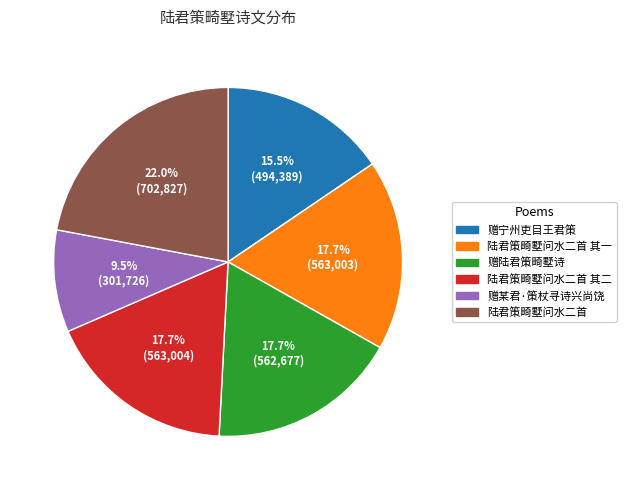

To the nearest percent, what is the difference between the 陆君策畸墅问水二首 其一 and 陆君策畸墅问水二首 slice percentages?

4%